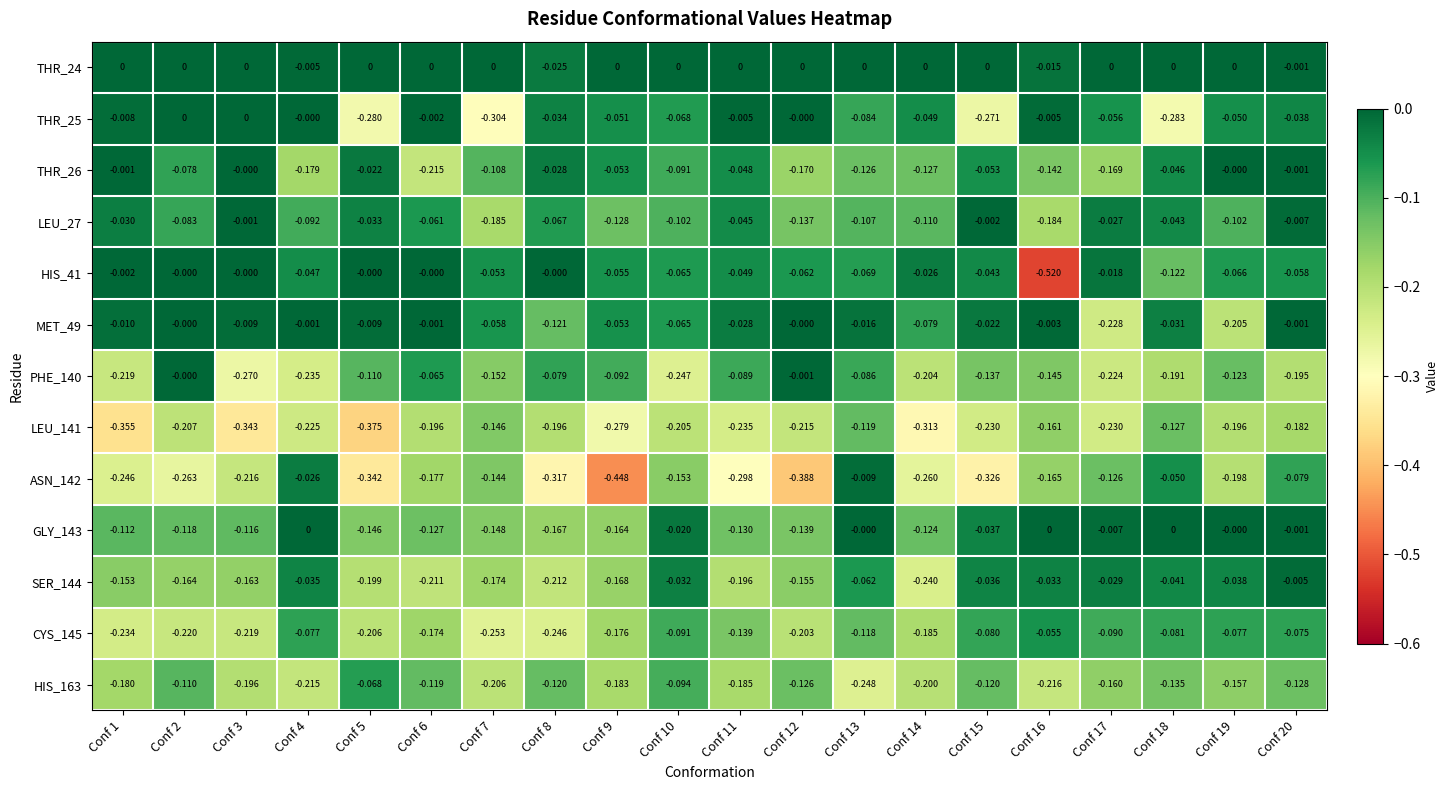

Is the value of SER_144 at Conf 2 greater than the value of THR_24 at Conf 2?

No